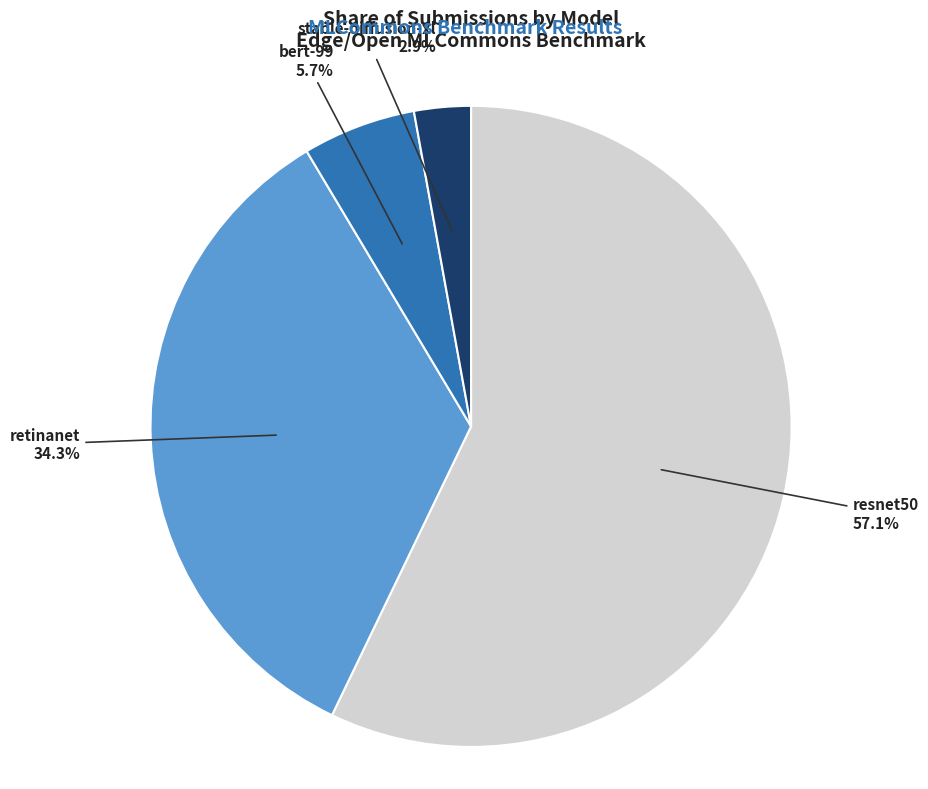

Does any single category account for the majority?

Yes